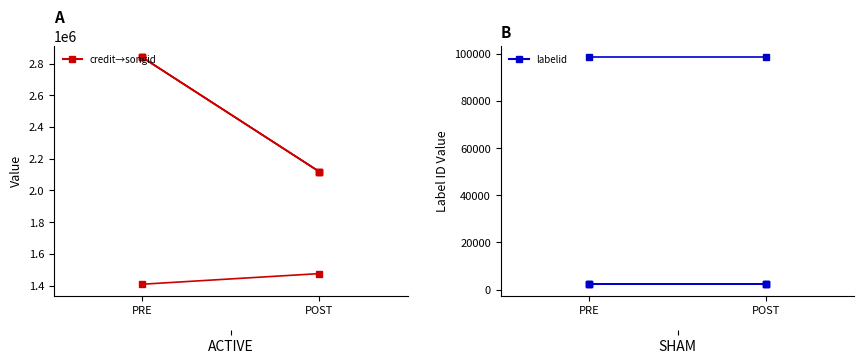

At which category is the sum across all series the highest?

POST